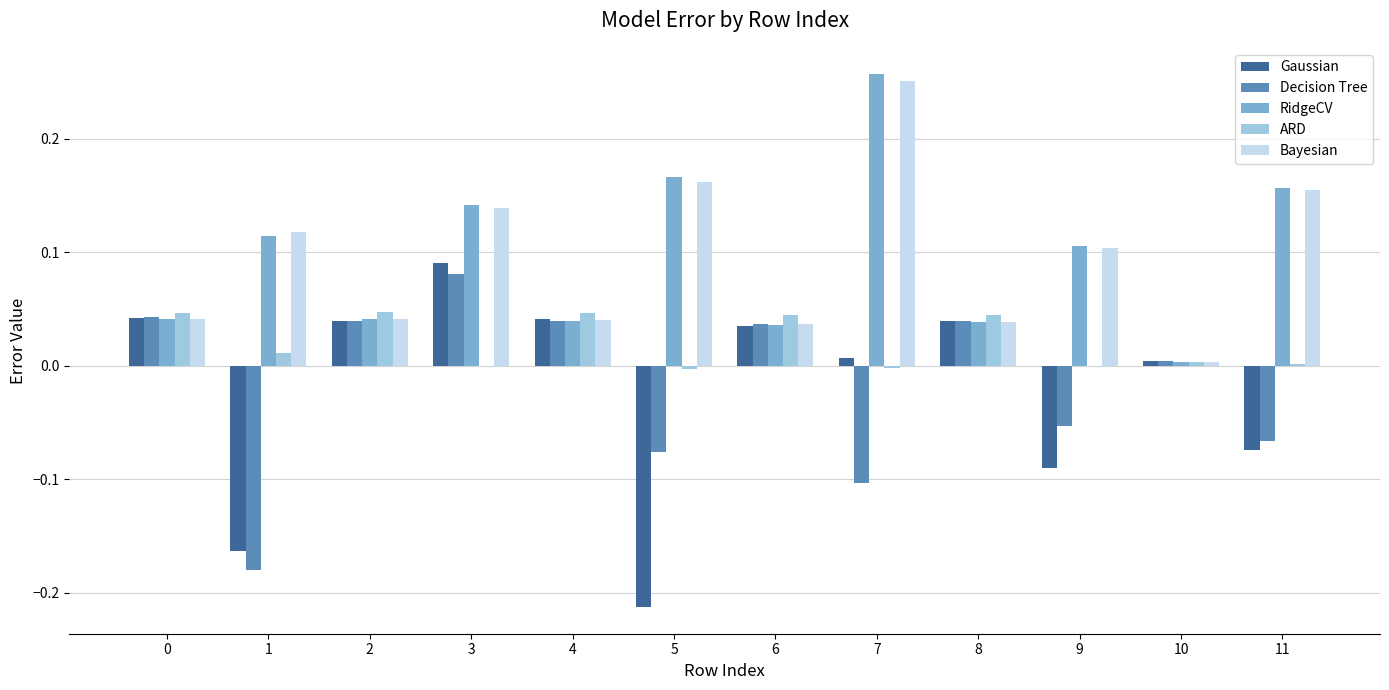

At which category does the chart reach its peak across all series?

7